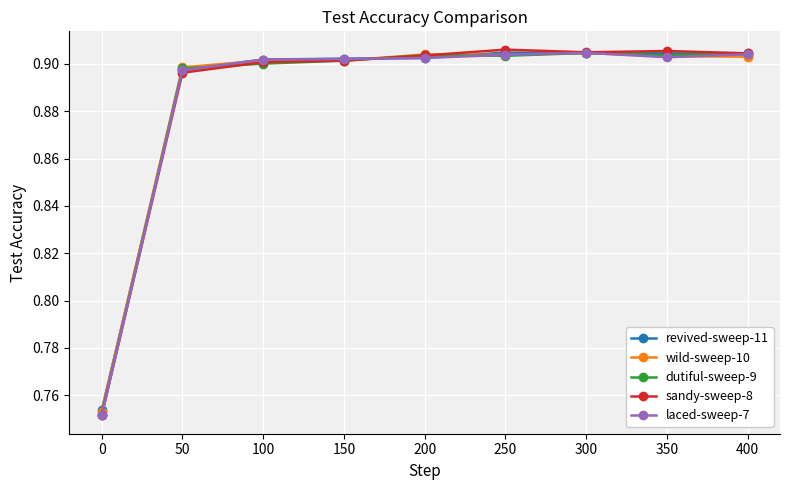

At how many categories does at least one series exceed 0?

9